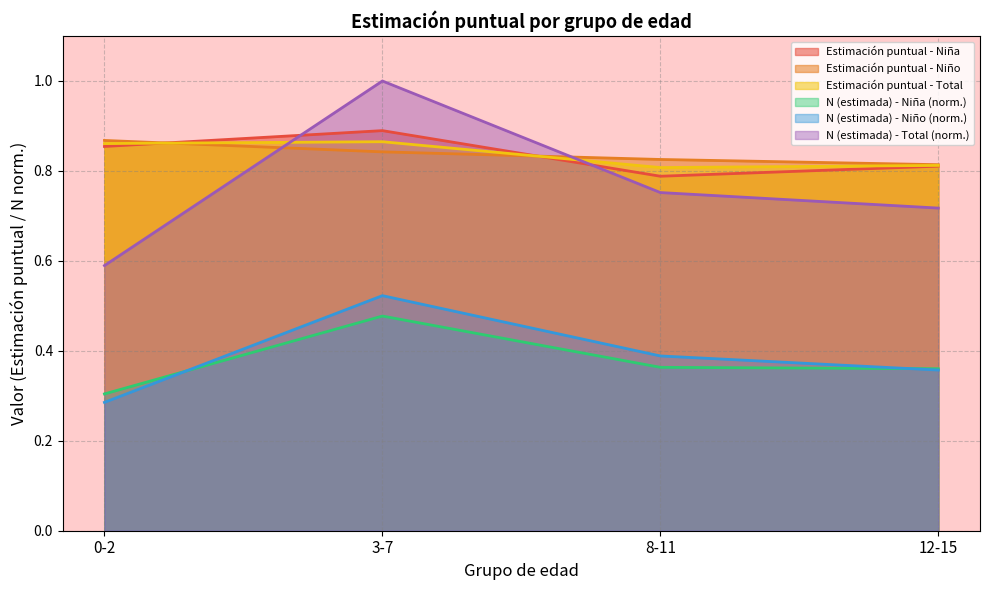

What is the value of the N (estimada) - Niña point at the 4th from the left?

0.4